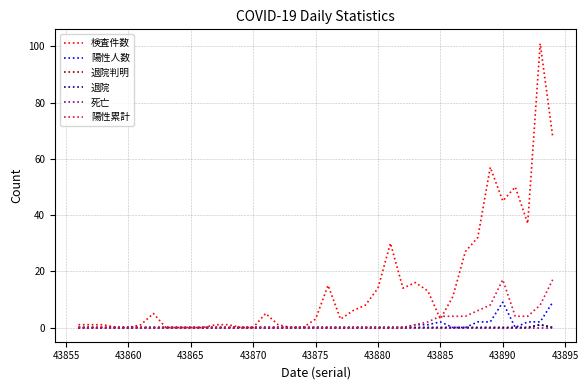

Does the chart display data point markers on the line(s)?

No